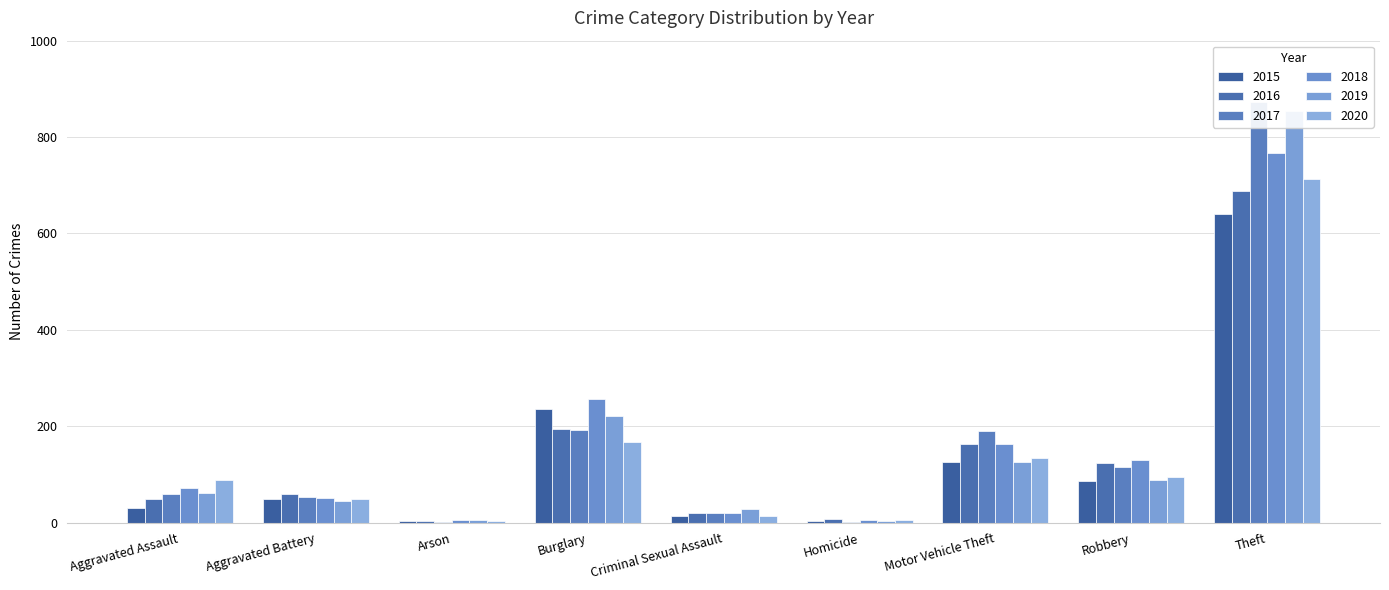

Which has a higher value, Arson or Burglary?

Burglary